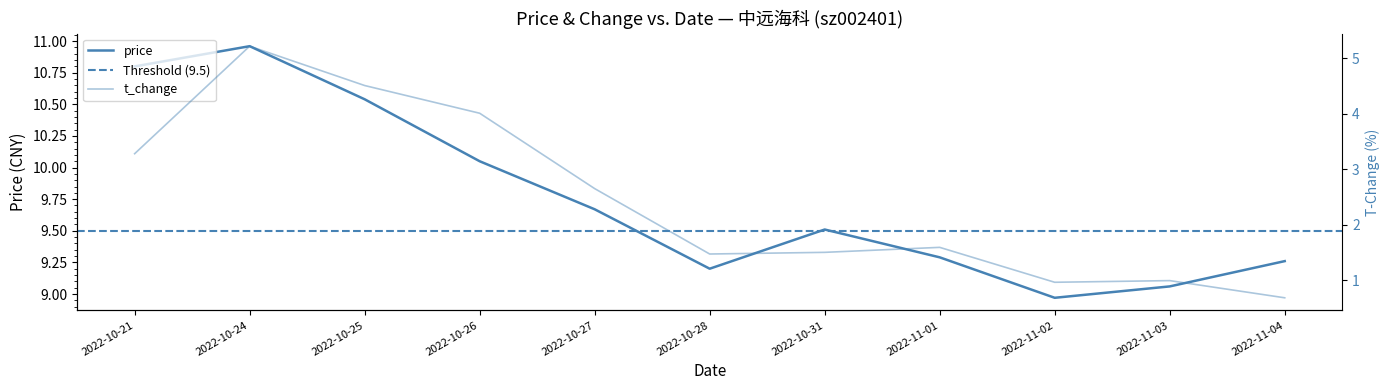

How many data points does each series have?

11